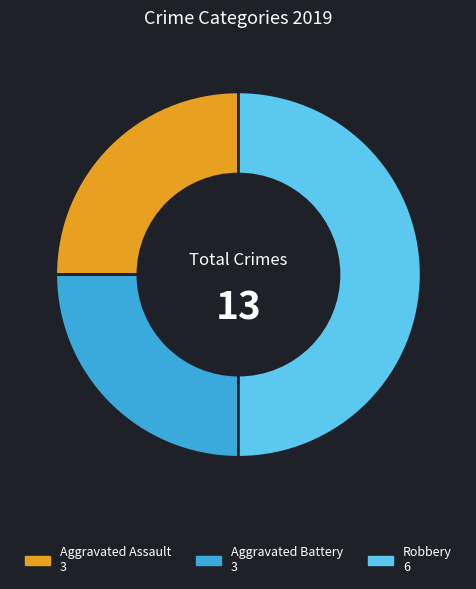

Which category has the biggest portion of the pie?

Robbery